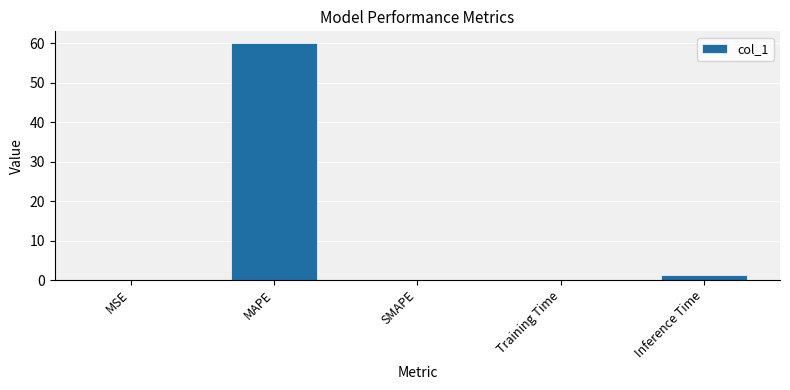

What is the maximum value shown in the chart?

60.1